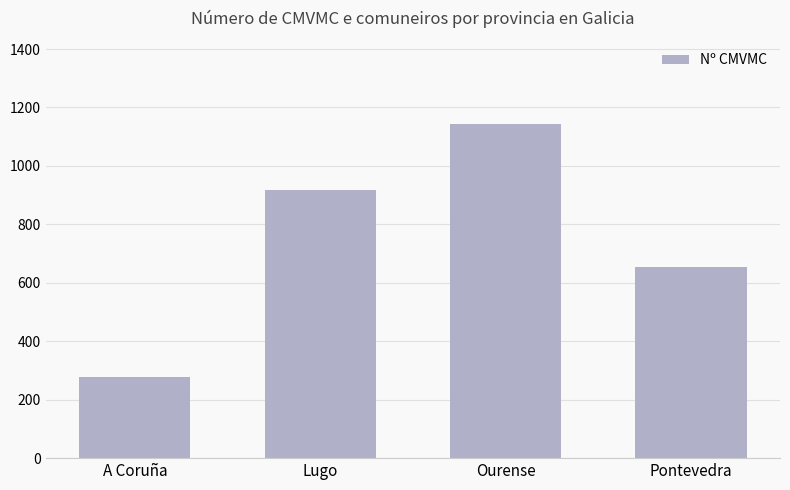

What position from the left is Lugo?

2